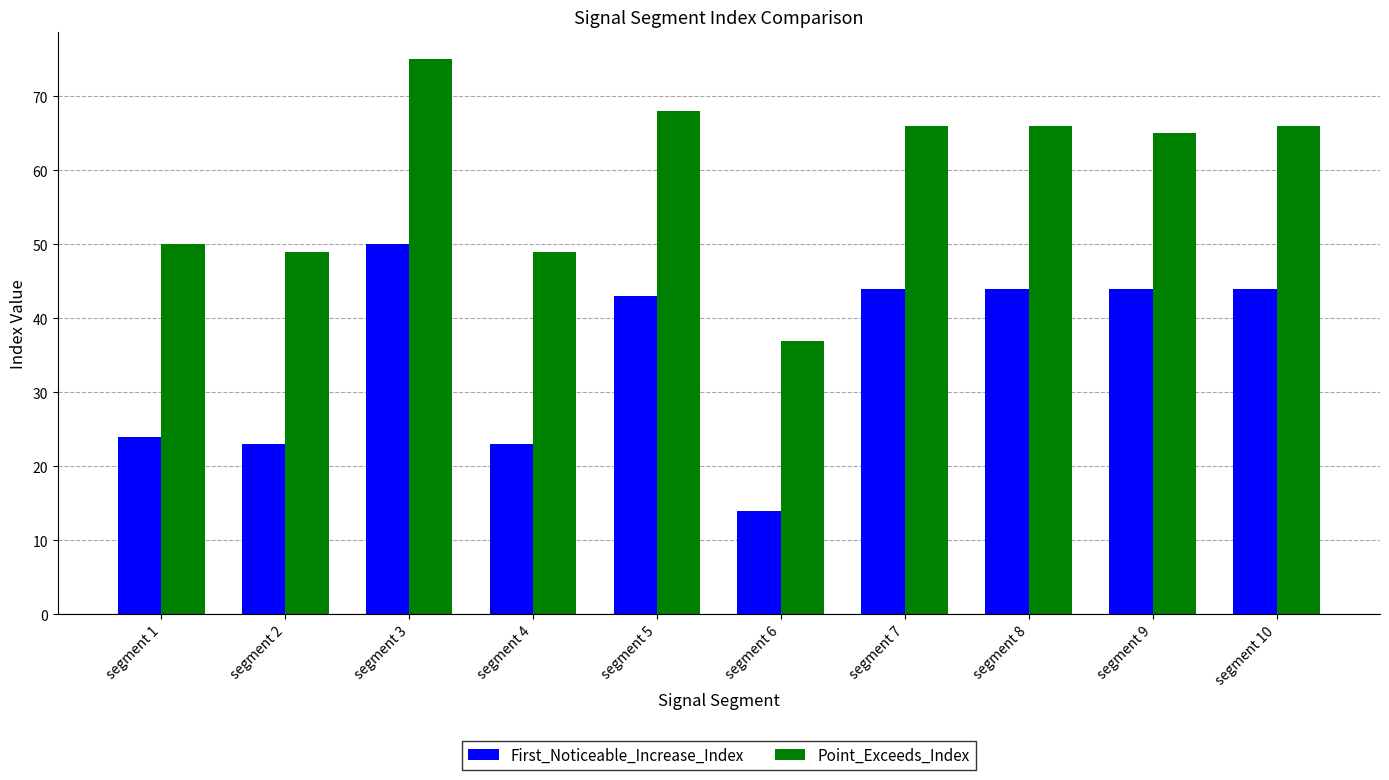

List the series in order of their overall mean, highest first.

Point_Exceeds_Index, First_Noticeable_Increase_Index